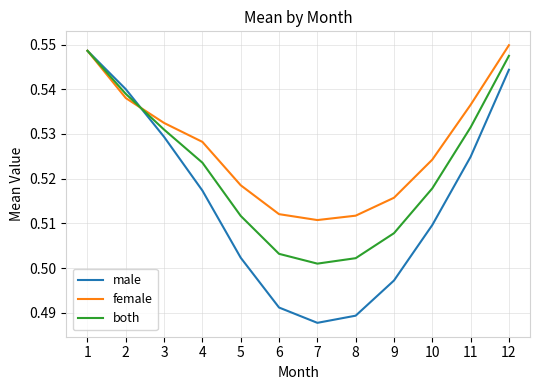

The value of both at 9 is 0.9. True or false?

False